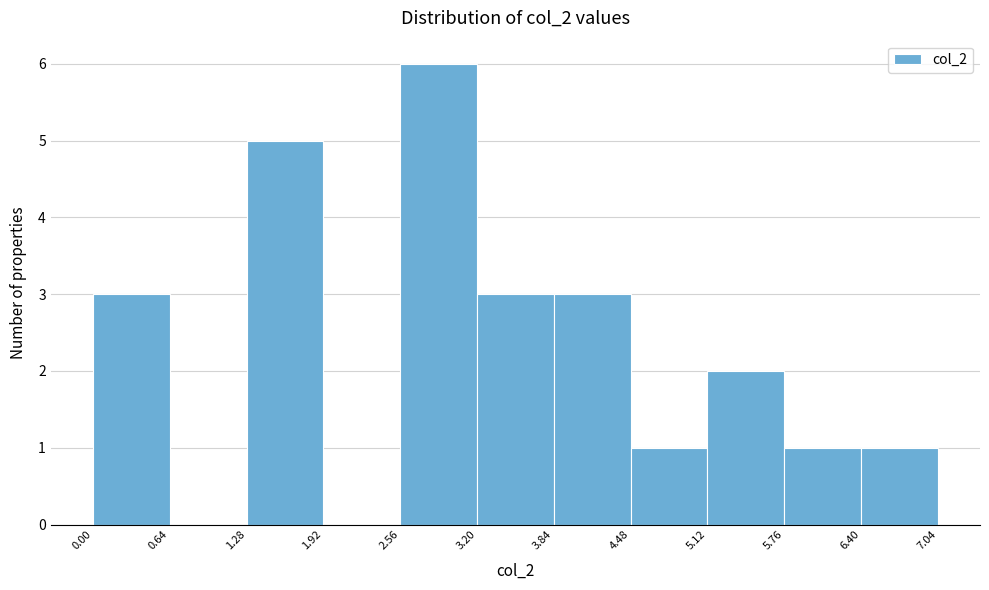

Reading left to right, transcribe this chart: for each bar, give the range it covers on the x-axis and its height. The values are not printed on the chart, so give them approximately, as read against the axis.

0.00 to 0.64: 3
0.64 to 1.28: 0
1.28 to 1.92: 5
1.92 to 2.56: 0
2.56 to 3.20: 6
3.20 to 3.84: 3
3.84 to 4.48: 3
4.48 to 5.12: 1
5.12 to 5.76: 2
5.76 to 6.40: 1
6.40 to 7.04: 1